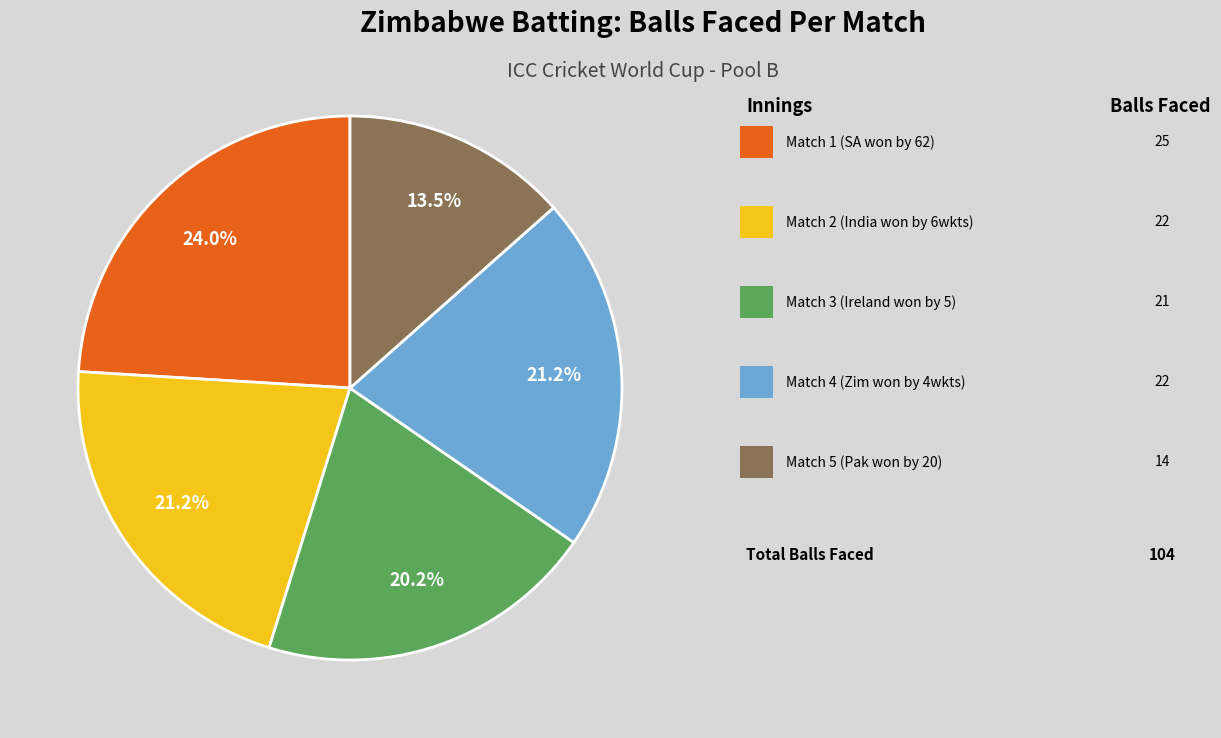

Is there any slice that represents more than half of the pie?

No